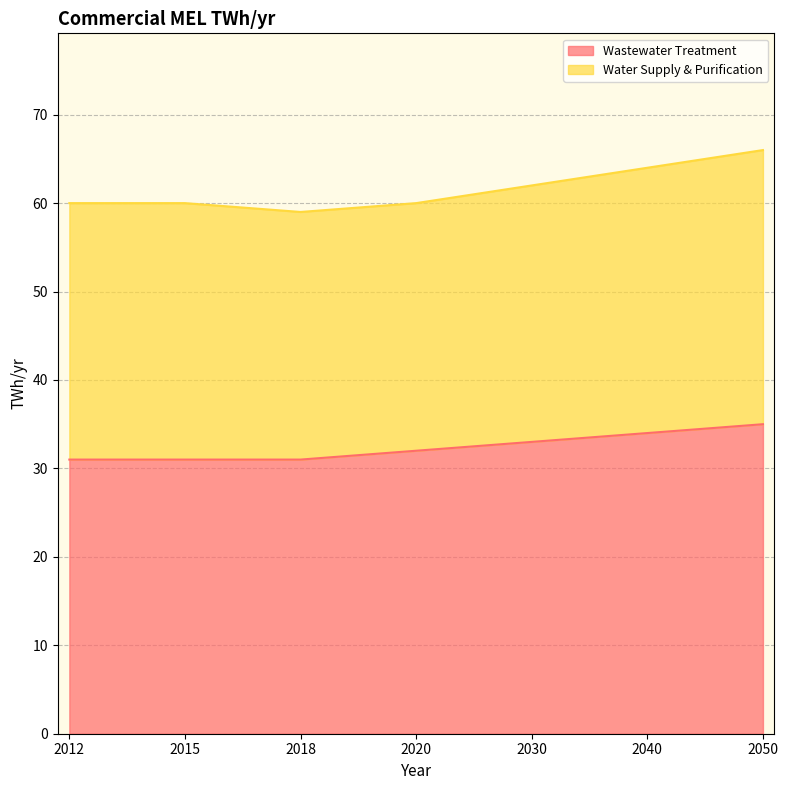

Which category has the highest value across all series?

2050